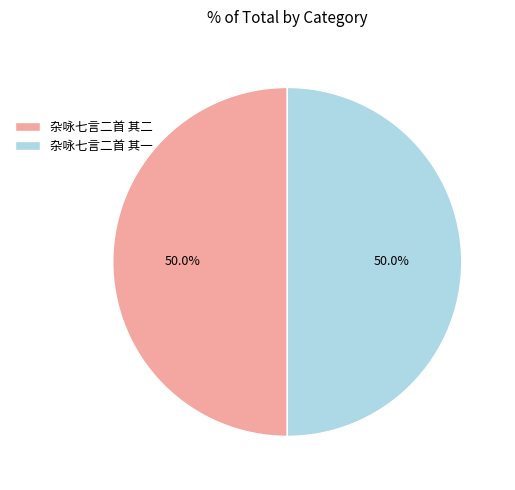

The 杂咏七言二首 其一 slice represents 50% of the pie. True or false?

True